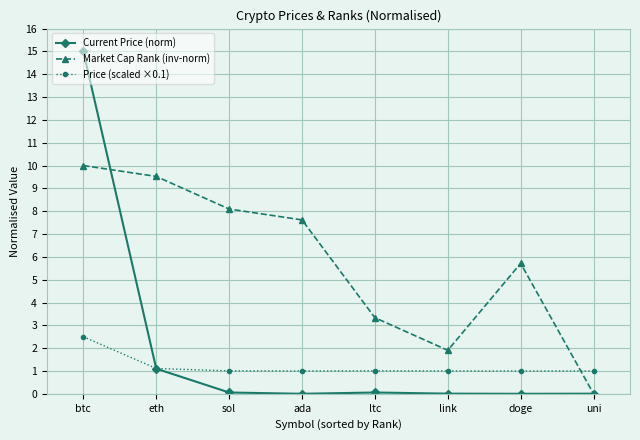

How many lines are shown in the chart?

3